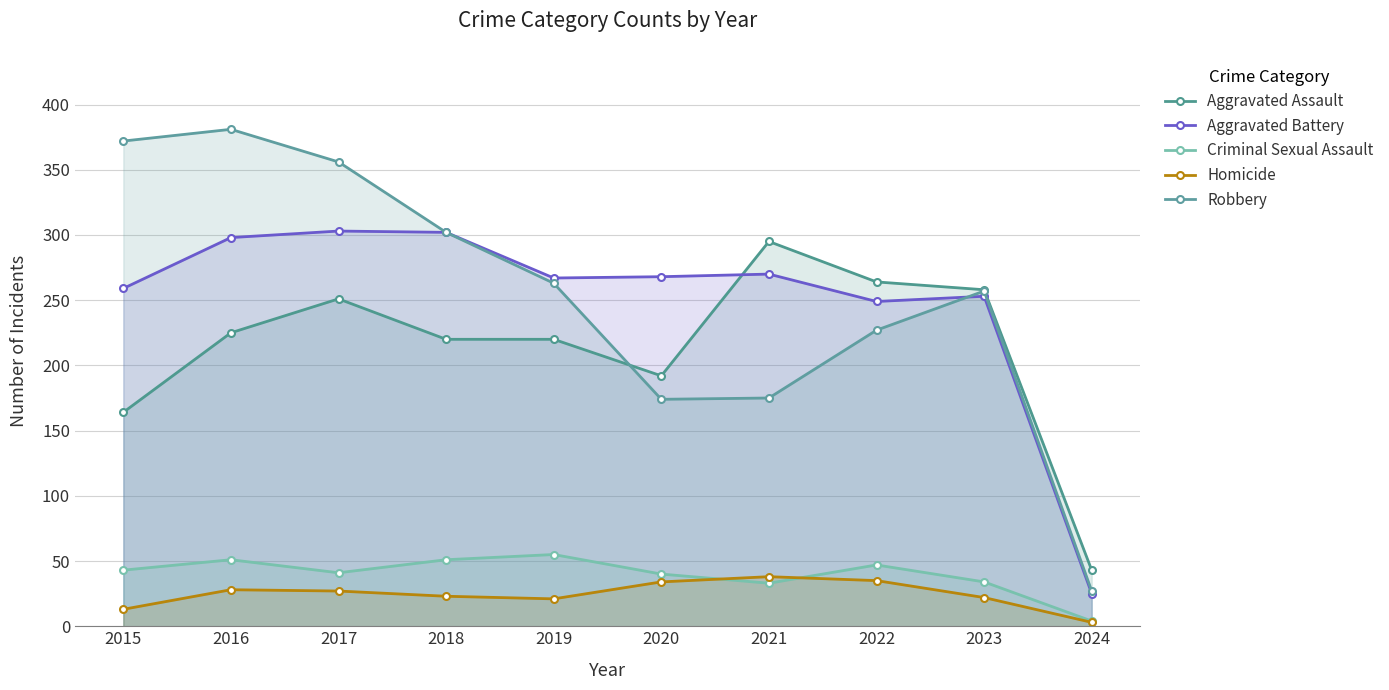

How many interior local peaks does the Aggravated Battery series have?

3